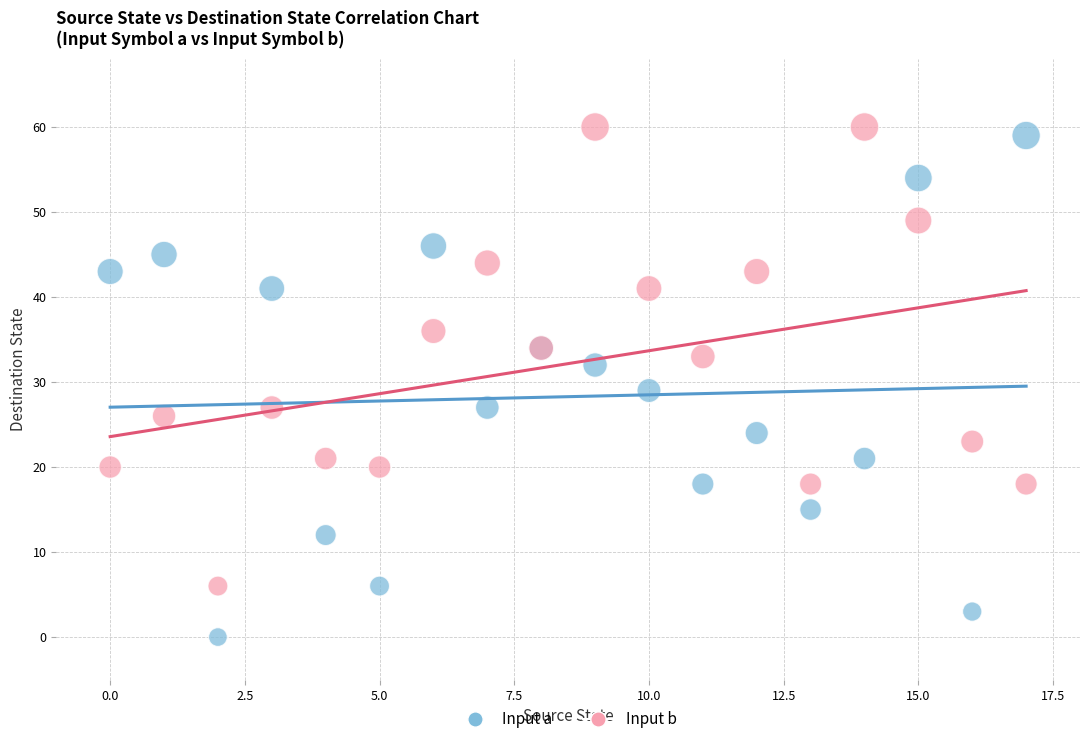

Across all series, what Y value is closest to 30?

29